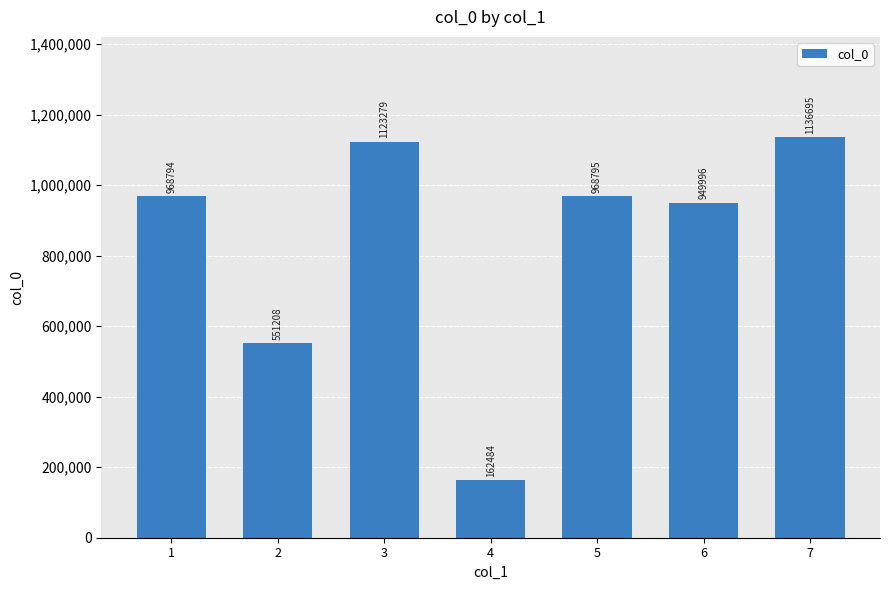

How many bars are there in total?

7